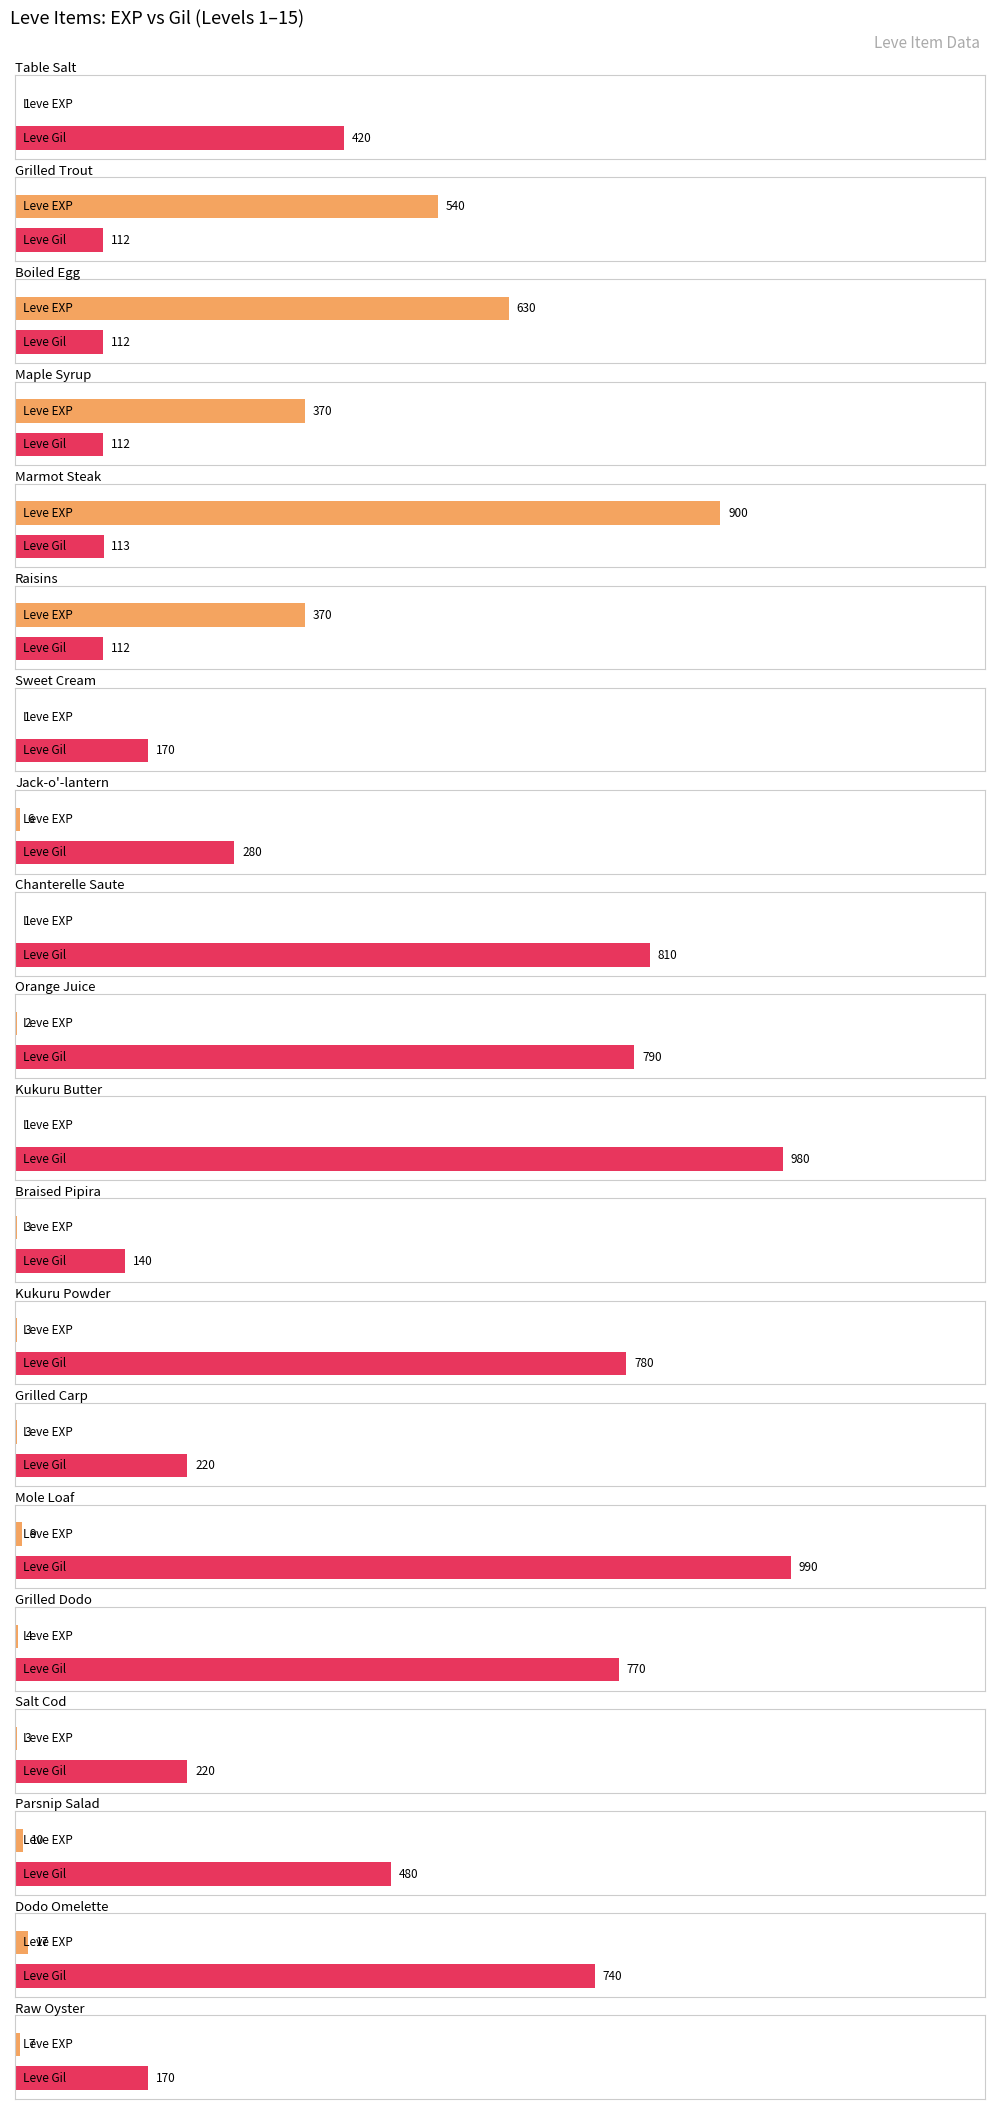

List the labels in order of Leve EXP value, smallest first.

Table Salt, Sweet Cream, Chanterelle Saute, Kukuru Butter, Orange Juice, Braised Pipira, Kukuru Powder, Grilled Carp, Salt Cod, Grilled Dodo, Jack-o'-lantern, Raw Oyster, Mole Loaf, Parsnip Salad, Dodo Omelette, Maple Syrup, Raisins, Grilled Trout, Boiled Egg, Marmot Steak